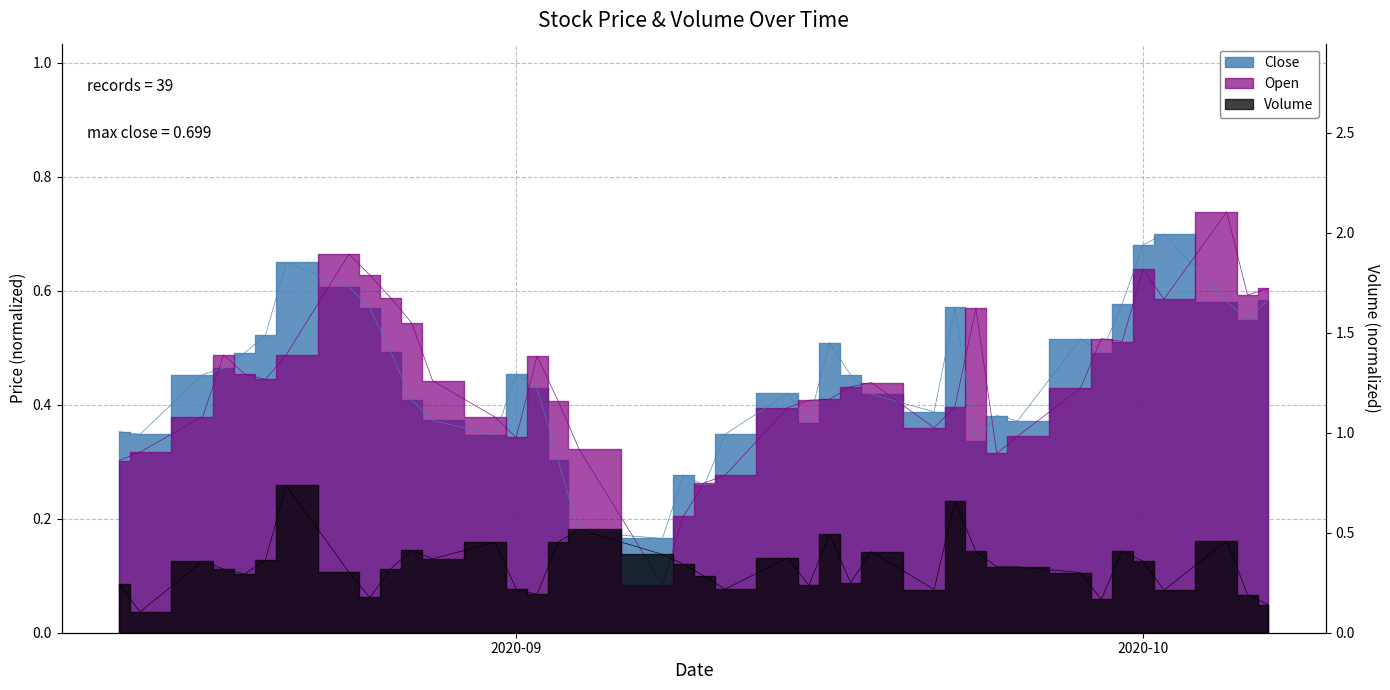

Reading left to right, extract all data points from this chart.

Volume: 0.2	0.1	0.4	0.3	0.3	0.4	0.7	0.3	0.2	0.3	0.4	0.4	0.5	0.2	0.2	0.5	0.5	0.4	0.3	0.3	0.2	0.4	0.2	0.5	0.3	0.4	0.2	0.7	0.4	0.3	0.3	0.3	0.2	0.4	0.4	0.2	0.5	0.2	0.1
Close: 0.4	0.3	0.5	0.5	0.5	0.5	0.6	0.6	0.6	0.5	0.4	0.4	0.3	0.5	0.4	0.3	0.2	0.2	0.3	0.3	0.3	0.4	0.4	0.5	0.5	0.4	0.4	0.6	0.3	0.4	0.4	0.5	0.5	0.6	0.7	0.7	0.6	0.5	0.6
Open: 0.3	0.3	0.4	0.5	0.5	0.4	0.5	0.7	0.6	0.6	0.5	0.4	0.4	0.3	0.5	0.4	0.3	0.1	0.2	0.3	0.3	0.4	0.4	0.4	0.4	0.4	0.4	0.4	0.6	0.3	0.3	0.4	0.5	0.5	0.6	0.6	0.7	0.6	0.6